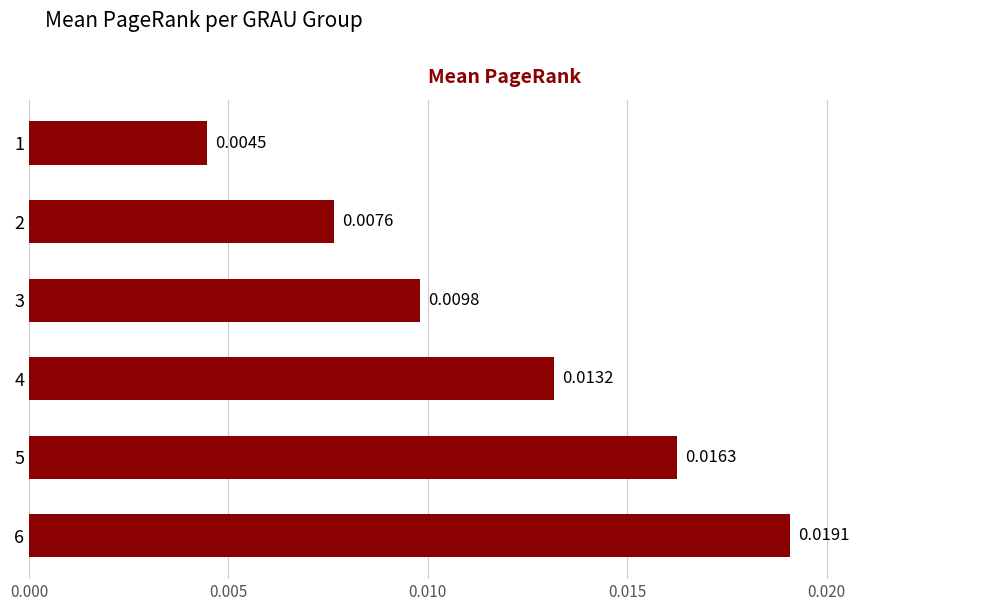

Which has a higher value, 5 or 2?

5